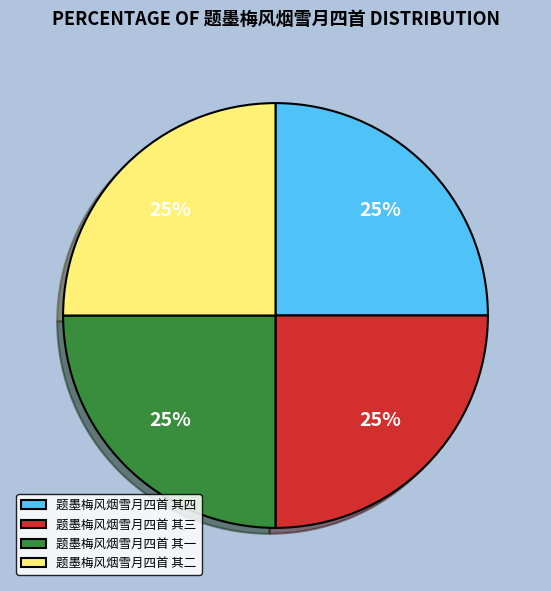

What is the ratio of the value at 题墨梅风烟雪月四首 其一 to the value at 题墨梅风烟雪月四首 其二?

1.0